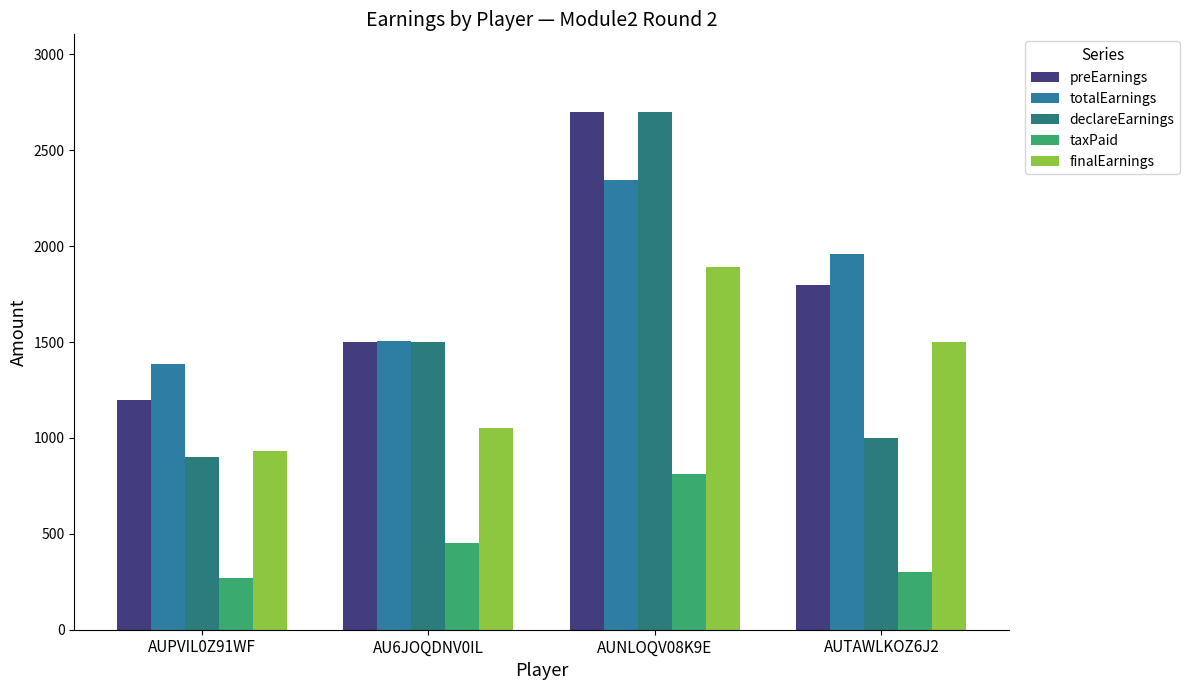

How many values in the preEarnings series are below 1800?

2